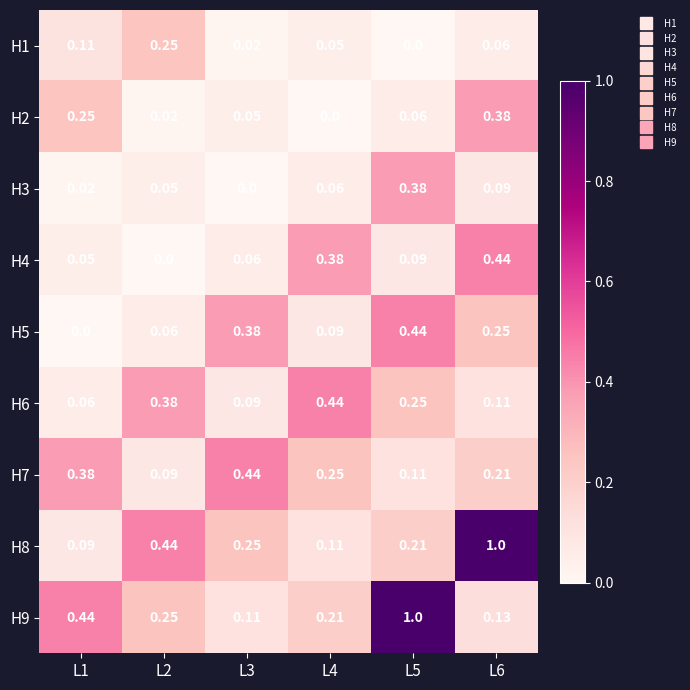

Is the value of H7 at L5 greater than the value of H3 at L4?

Yes